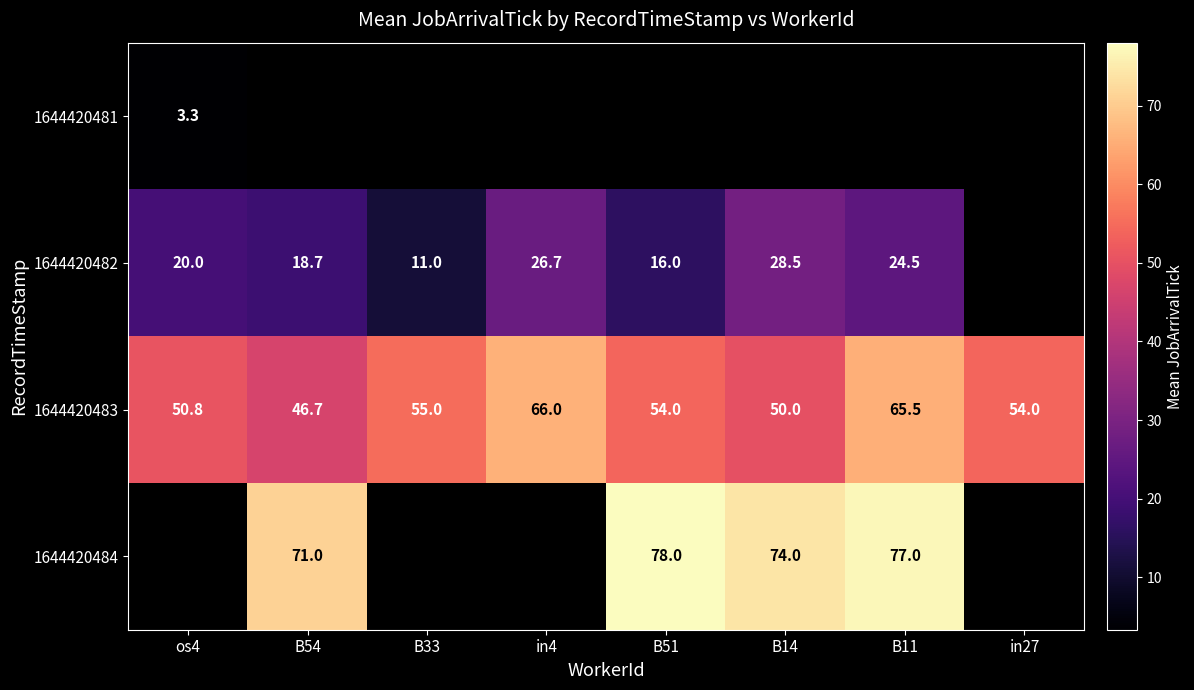

Which category has the lowest value across all series?

os4